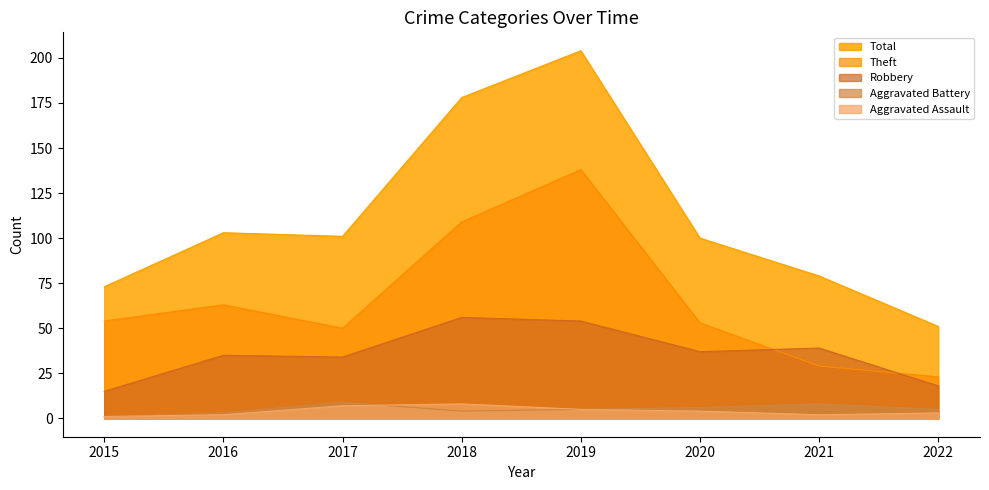

Which series changed the most between 2018 and 2020?

Total